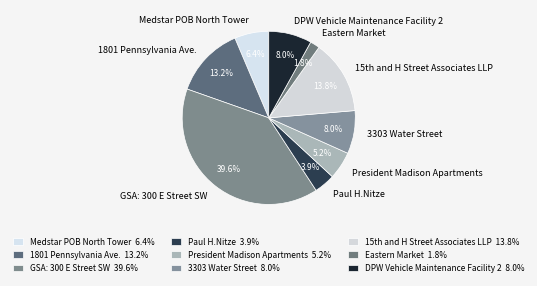

How much of the chart is everything except 3303 Water Street?

92.0%